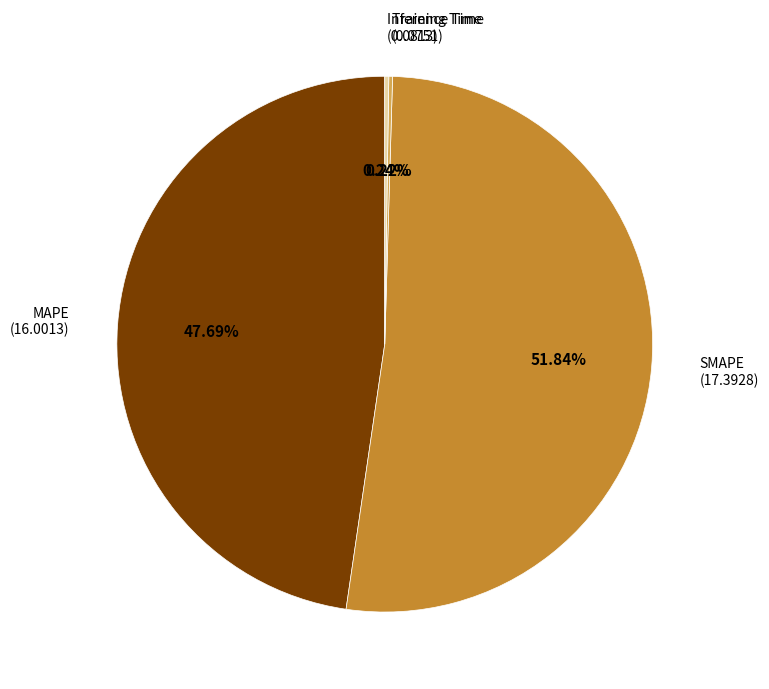

Is there a majority slice in this chart?

Yes